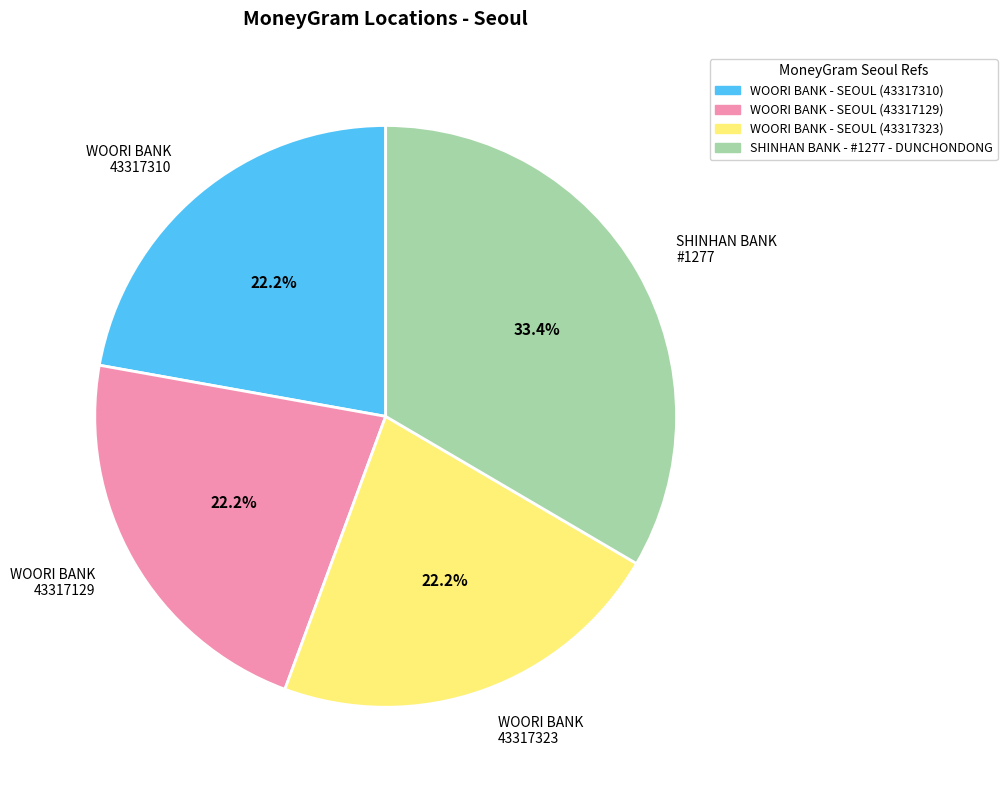

Which slice is the largest?

SHINHAN BANK #1277